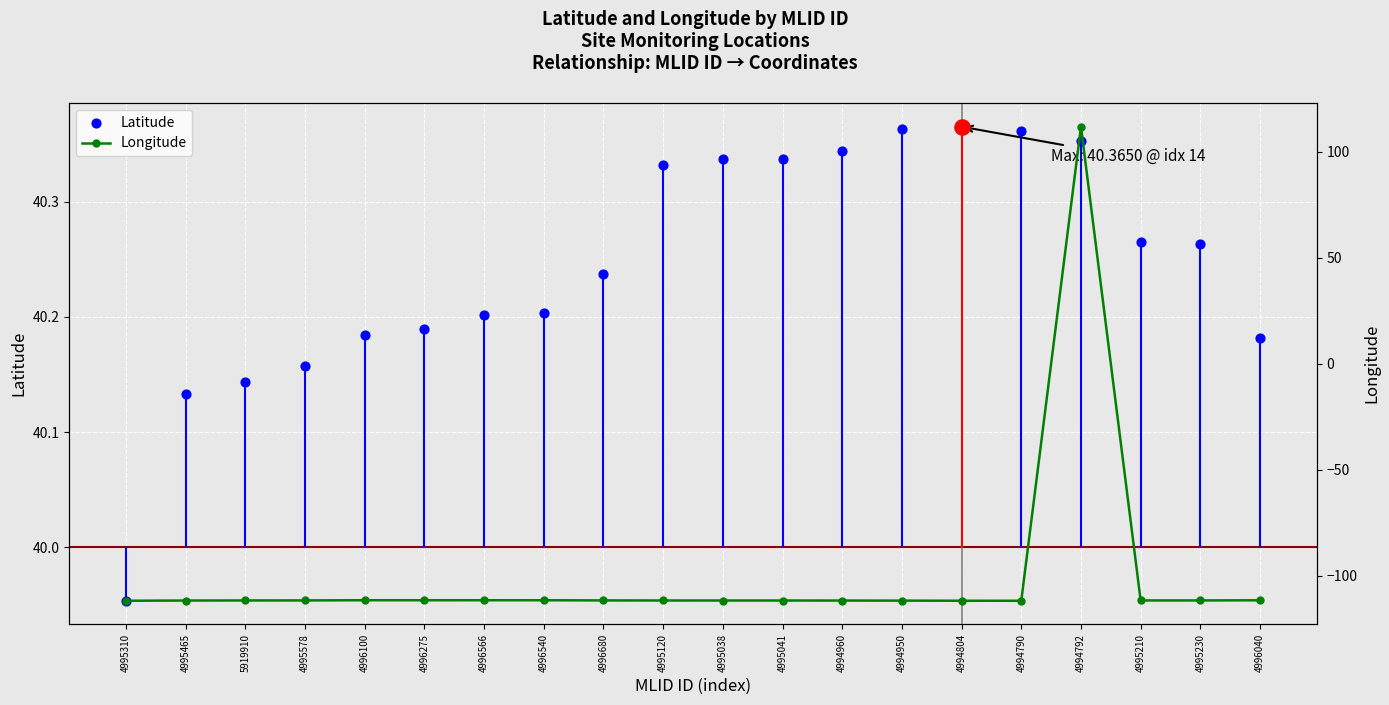

Which series contains the highest Y value?

Longitude